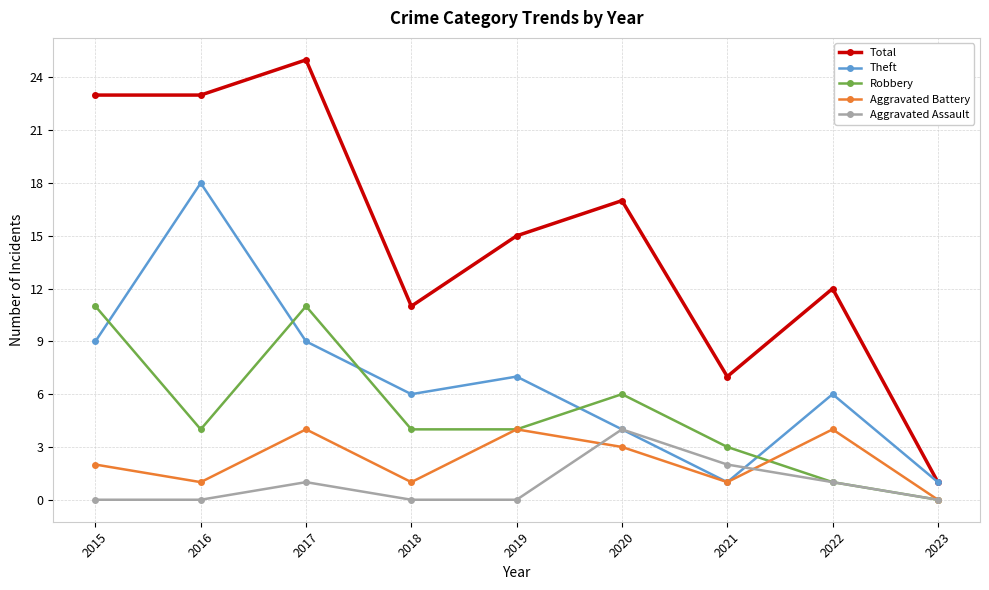

What is the sum of the Aggravated Battery values at 2018 and 2019?

5